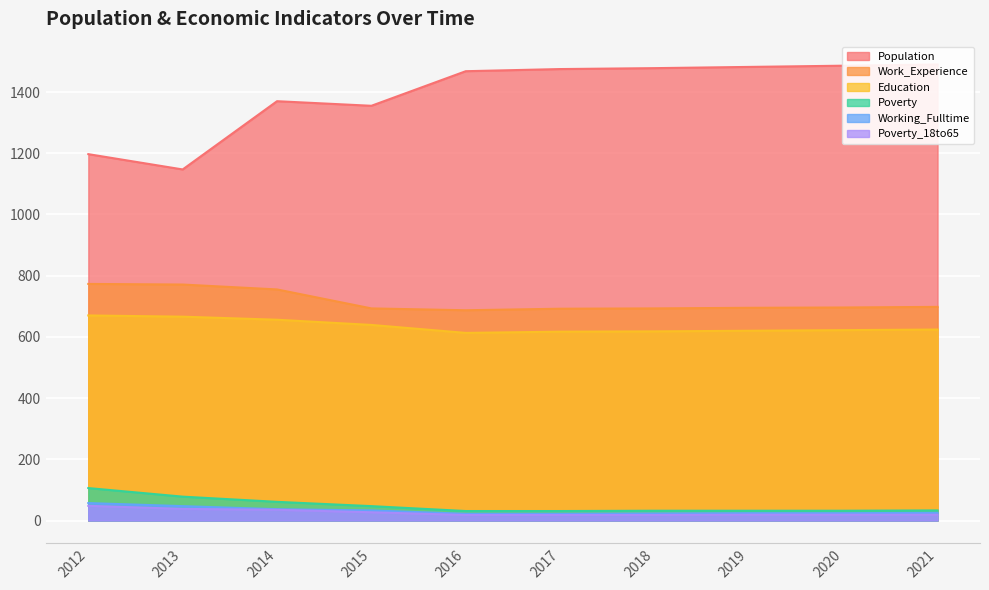

True or false: Working_Fulltime and Education intersect in this chart.

False